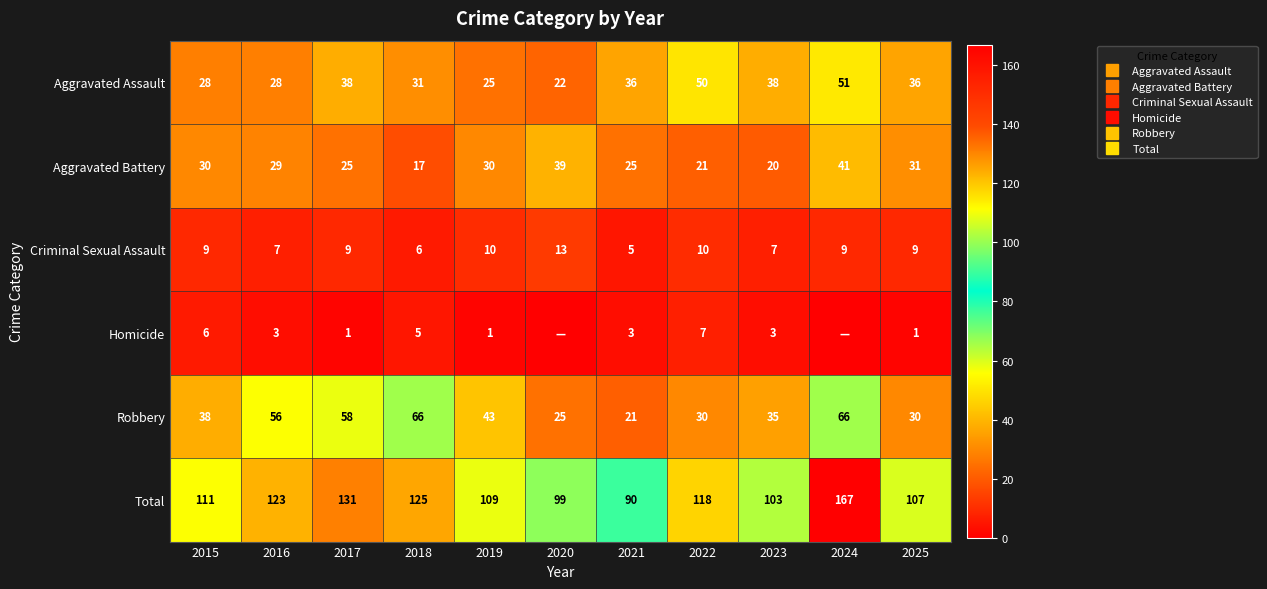

How many data points in Criminal Sexual Assault are above 9?

3